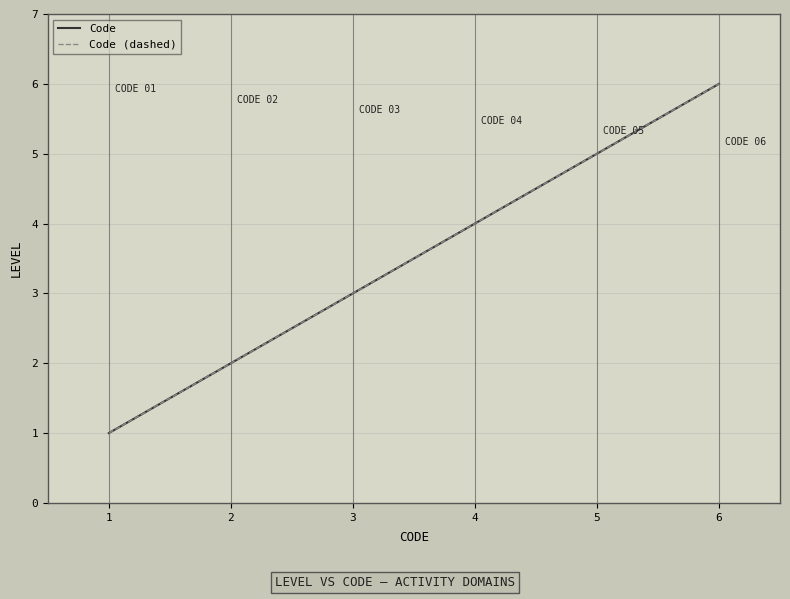

True or false: Code and Code (dashed) cross at least once.

False